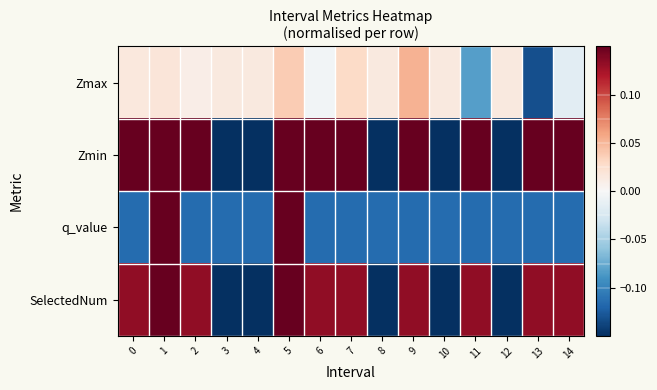

How many categories are shown in the chart?

15